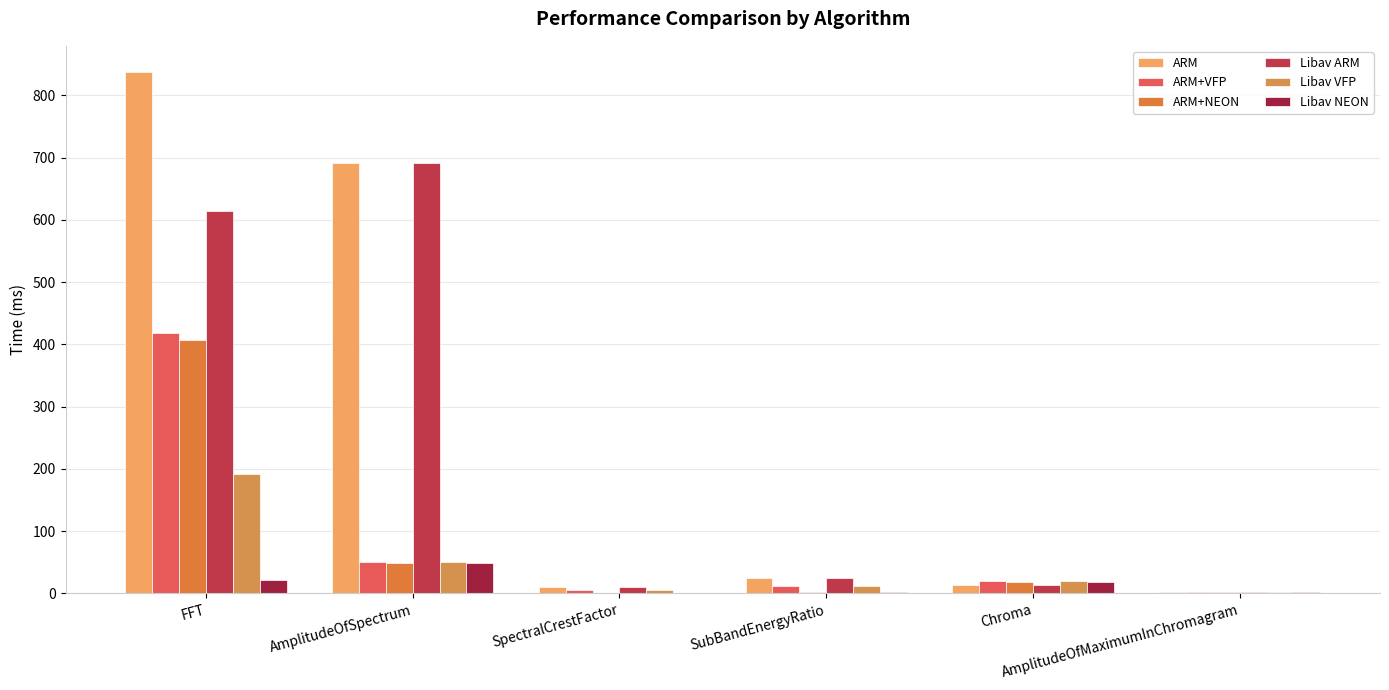

Is it true that Libav NEON equals 49.5 at AmplitudeOfSpectrum?

True